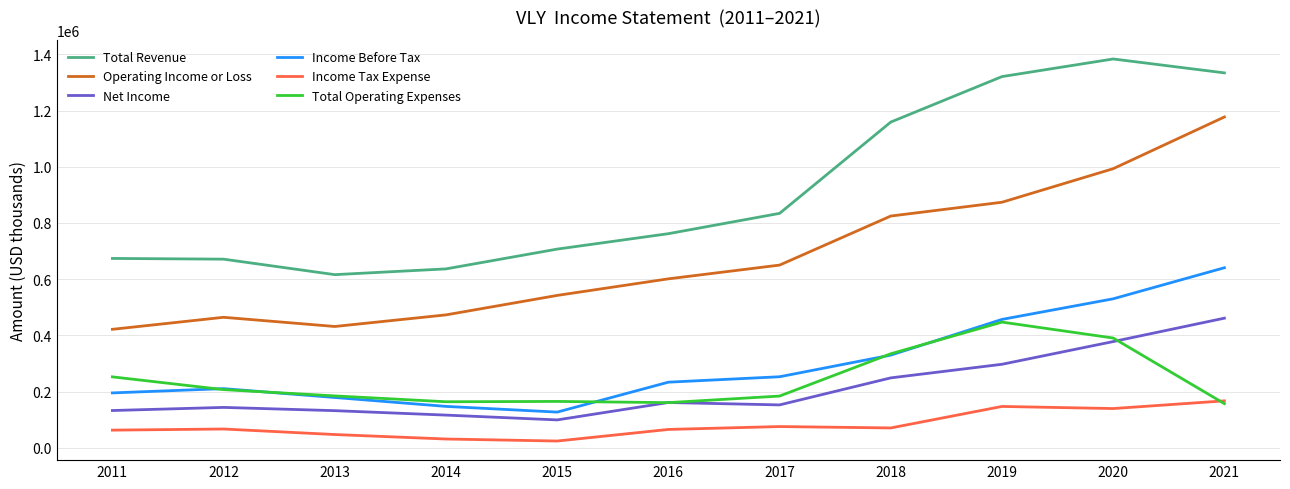

True or false: Total Operating Expenses and Total Revenue intersect in this chart.

False